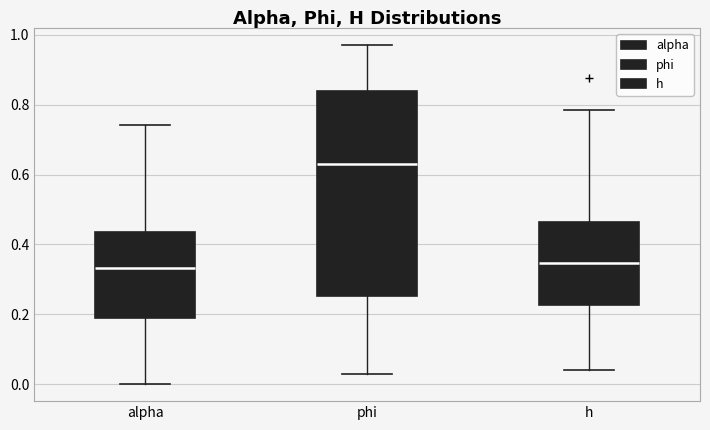

Which box has the highest median line?

phi